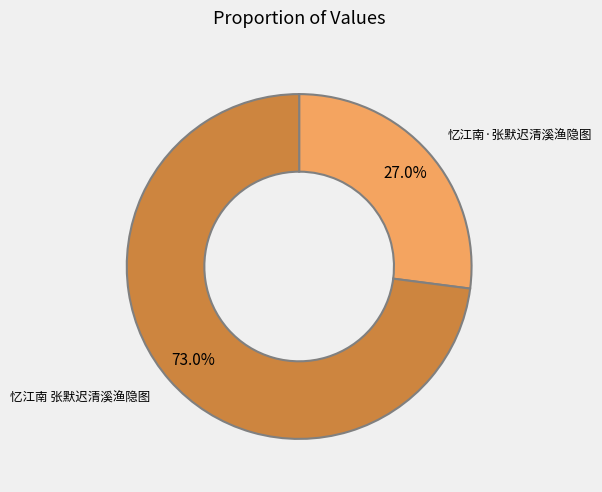

How many segments does this pie chart have?

2